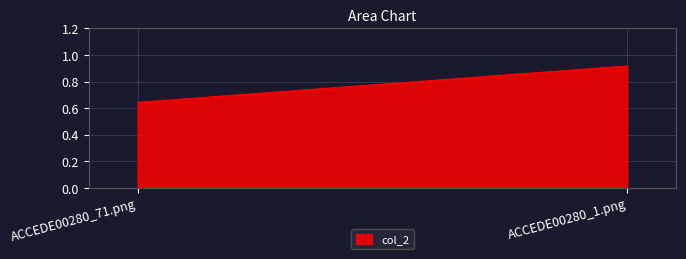

The chart shows a value of 0.4 at ACCEDE00280_71.png. True or false?

False